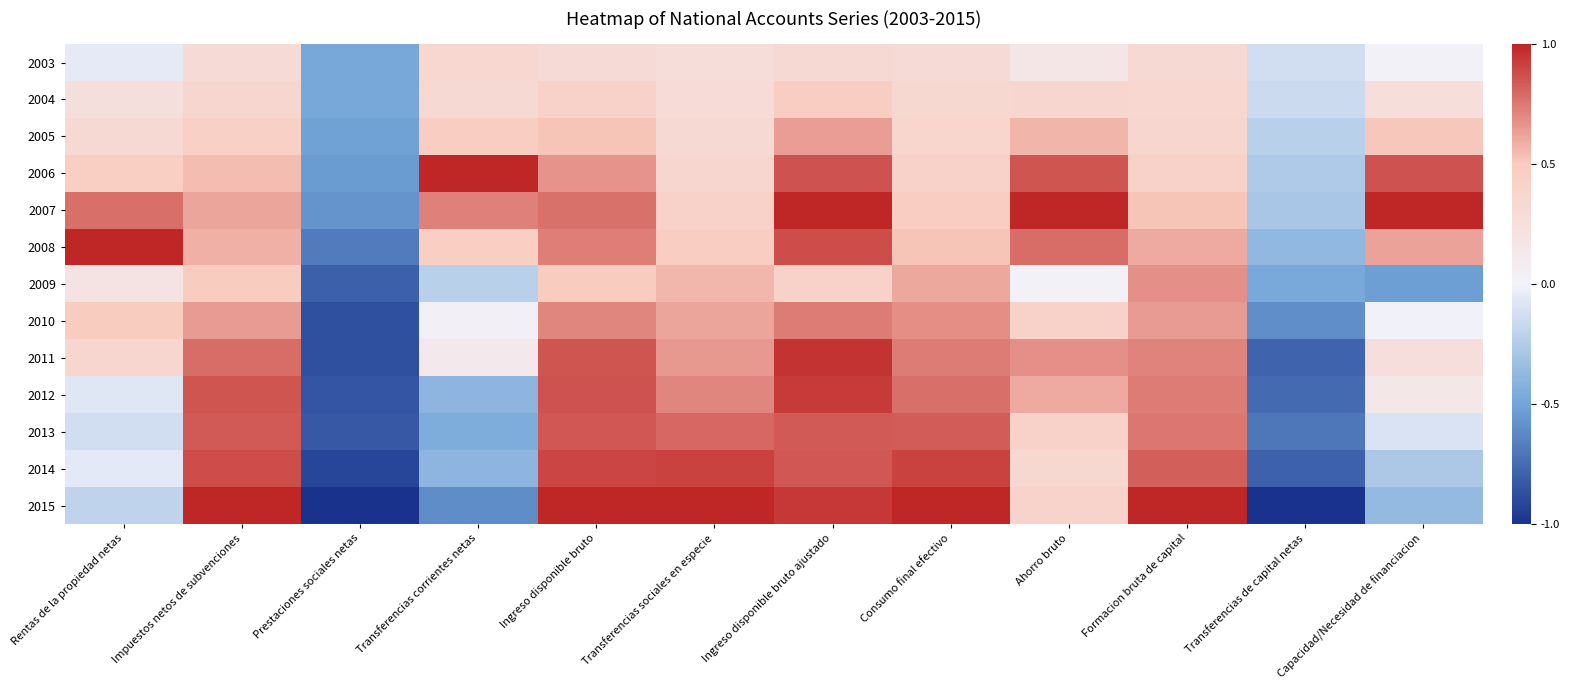

What is the smallest value displayed?

-1.0